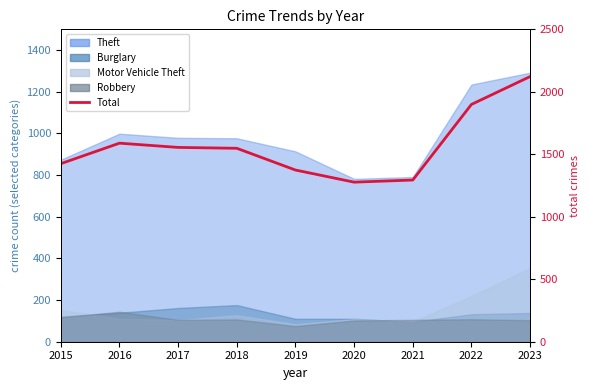

What is the difference between the values at 2017 and 2020?

278